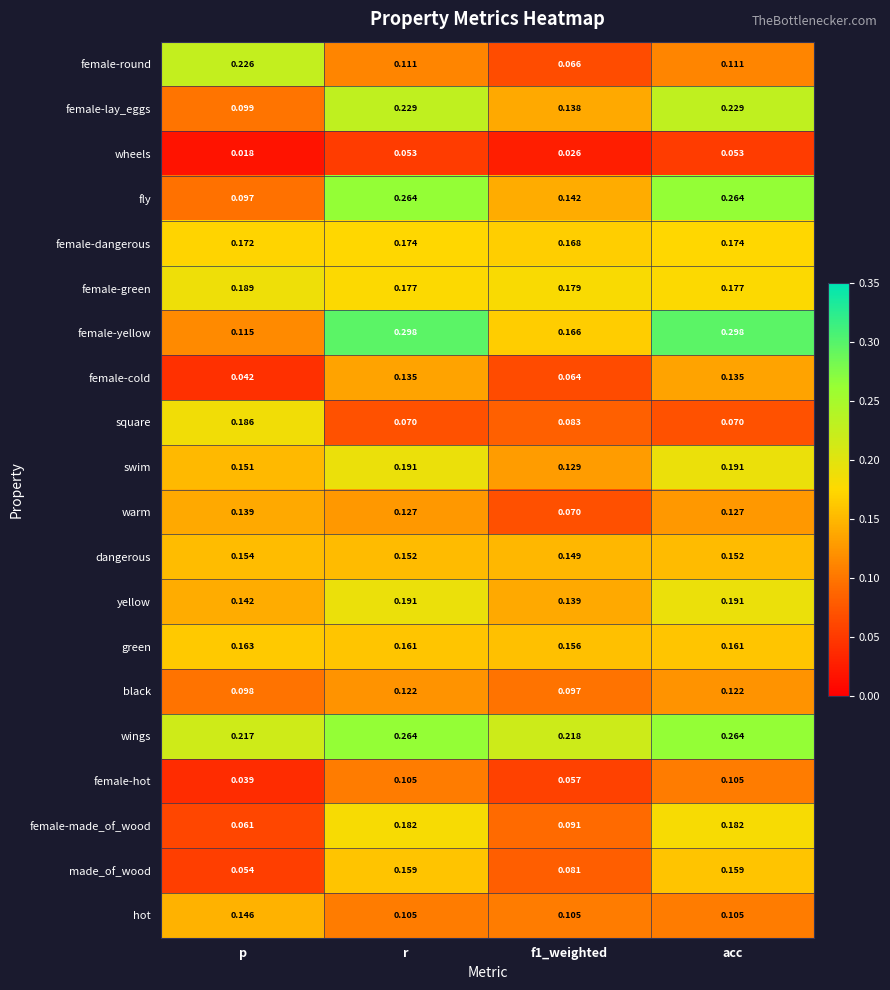

At which label does dangerous reach its peak?

p